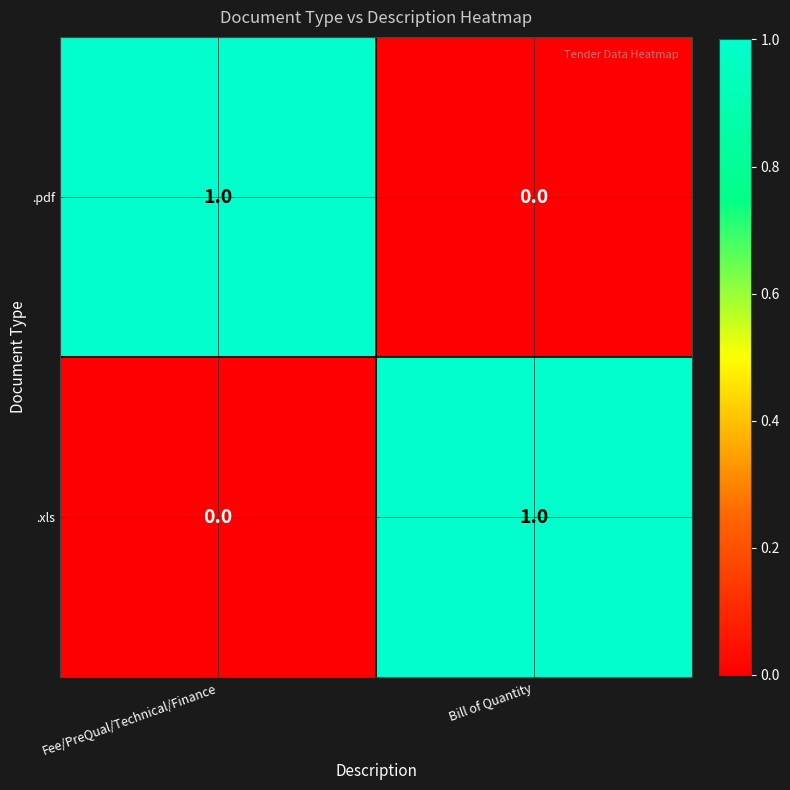

Which category has the highest value in the .pdf series?

Fee/PreQual/Technical/Finance